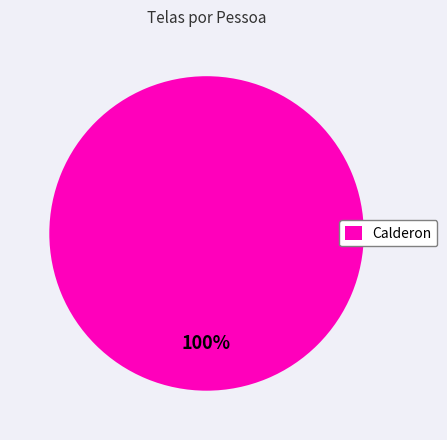

How many segments does this pie chart have?

1